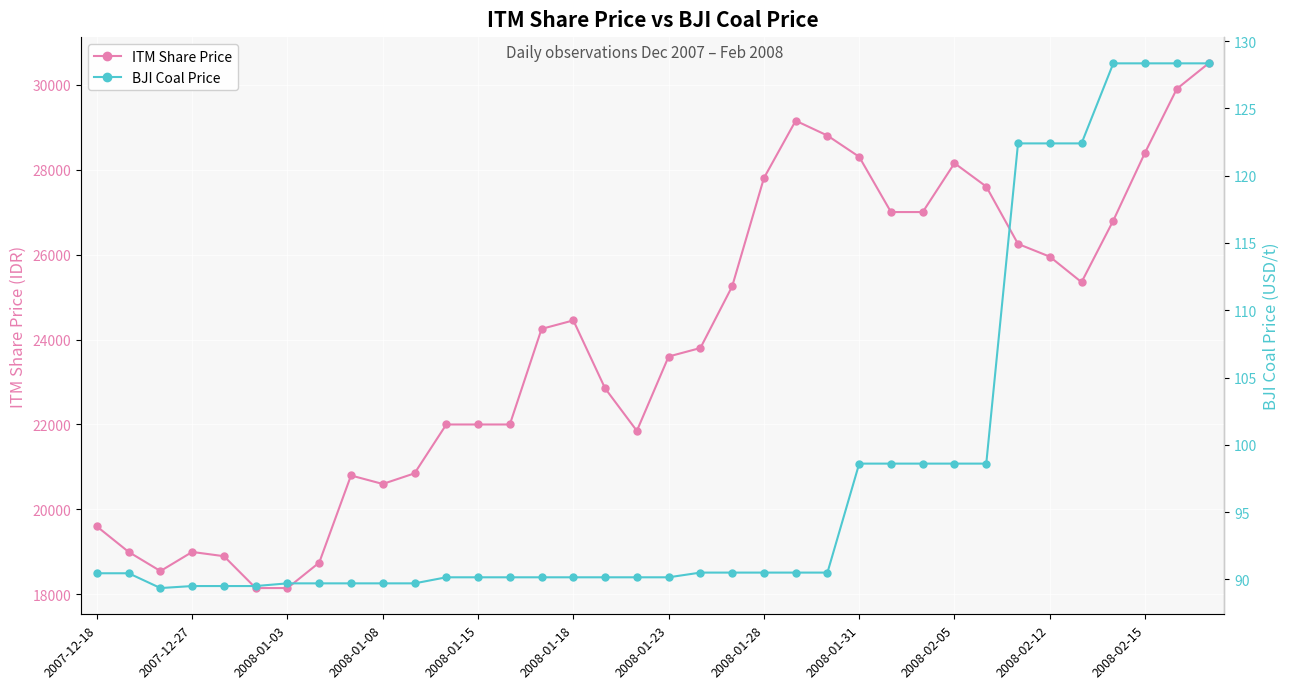

At which category is the sum across all series the highest?

35